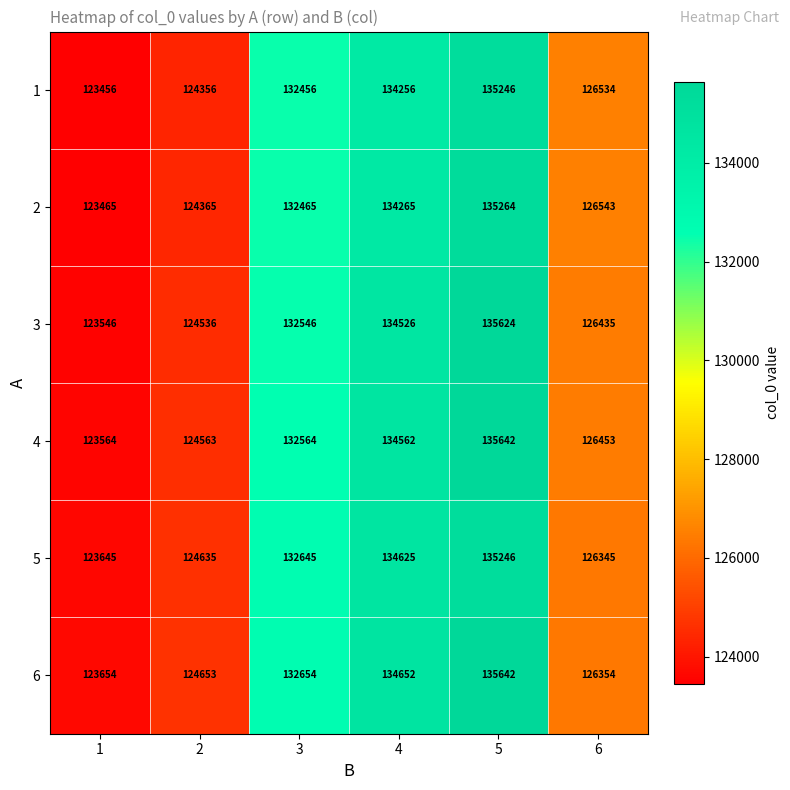

At how many categories does at least one series exceed 125725?

4